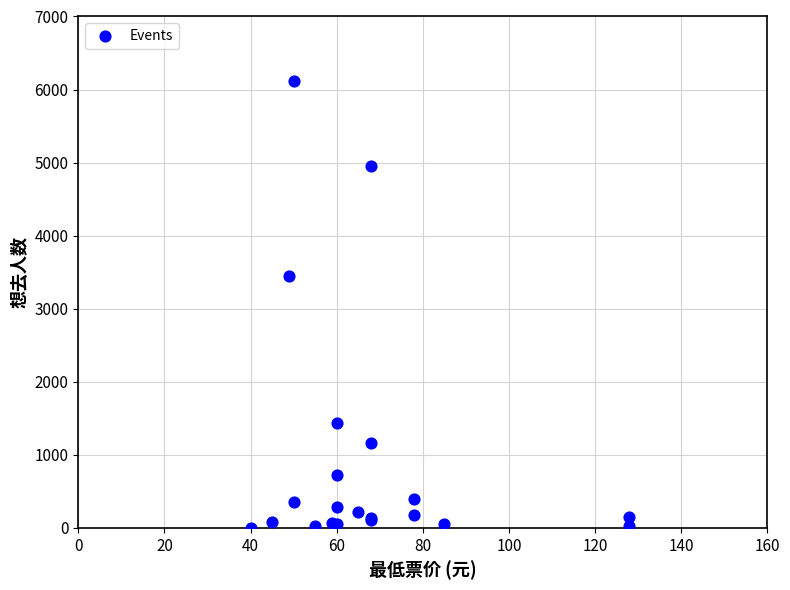

What Y value in the scatter plot is closest to 3059?

3454